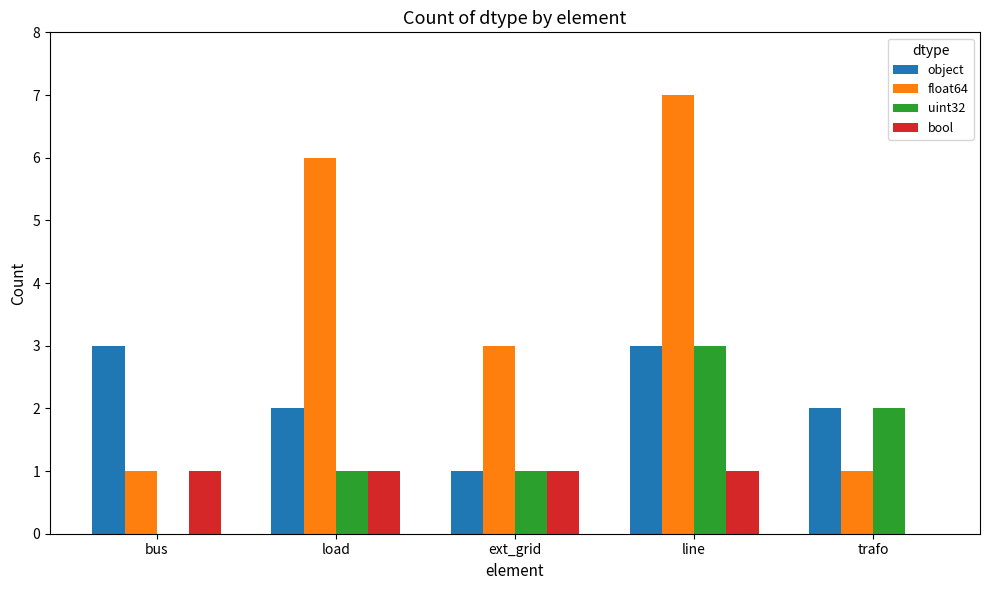

The value of object at line is 2. True or false?

False